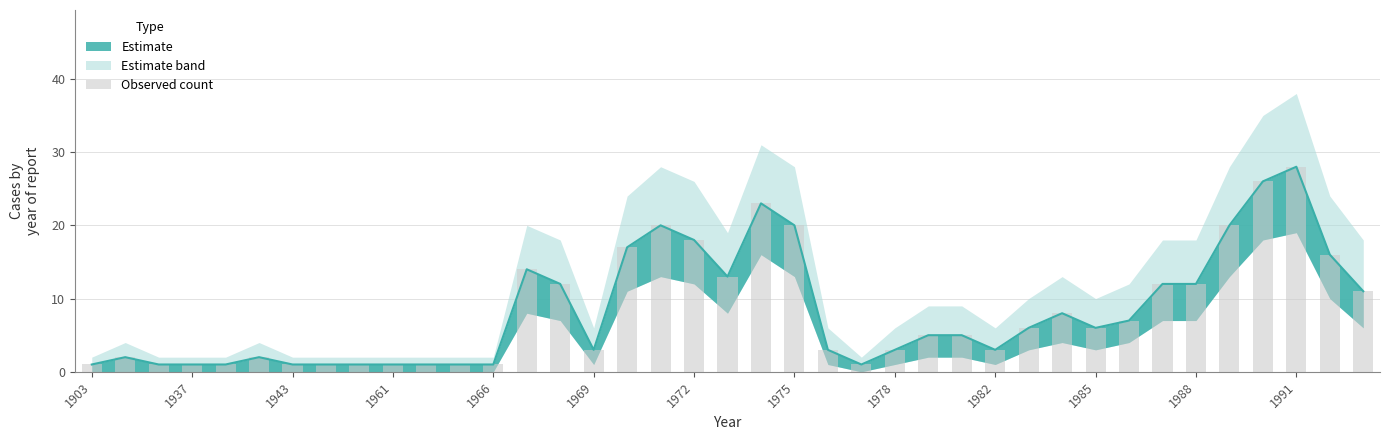

Reading left to right, extract all data points from this chart.

1	2	1	1	1	2	1	1	1	1	1	1	1	14	12	3	17	20	18	13	23	20	3	1	3	5	5	3	6	8	6	7	12	12	20	26	28	16	11